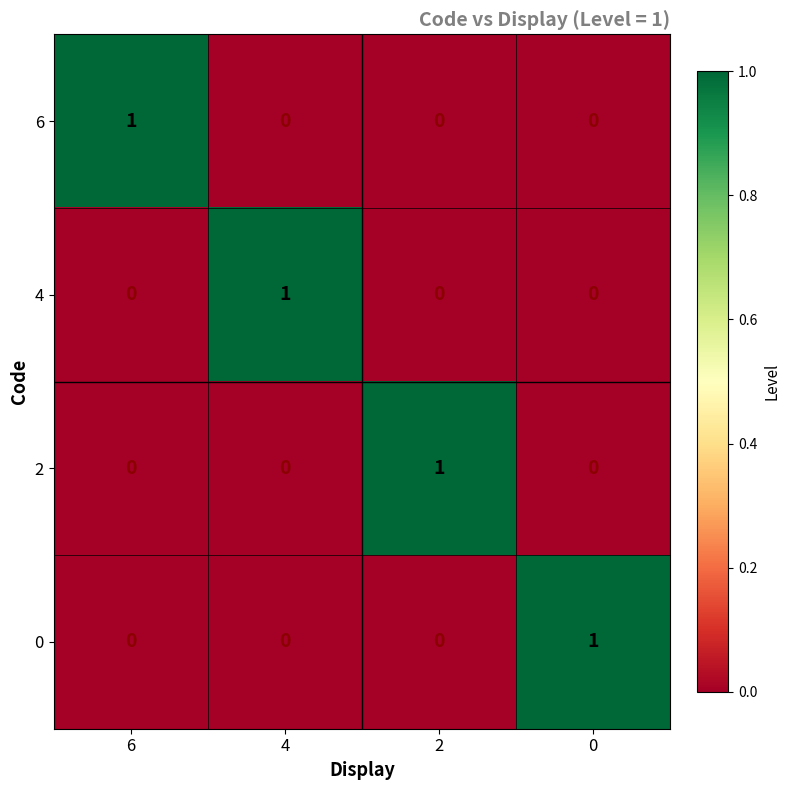

Count the number of categories in the chart.

4